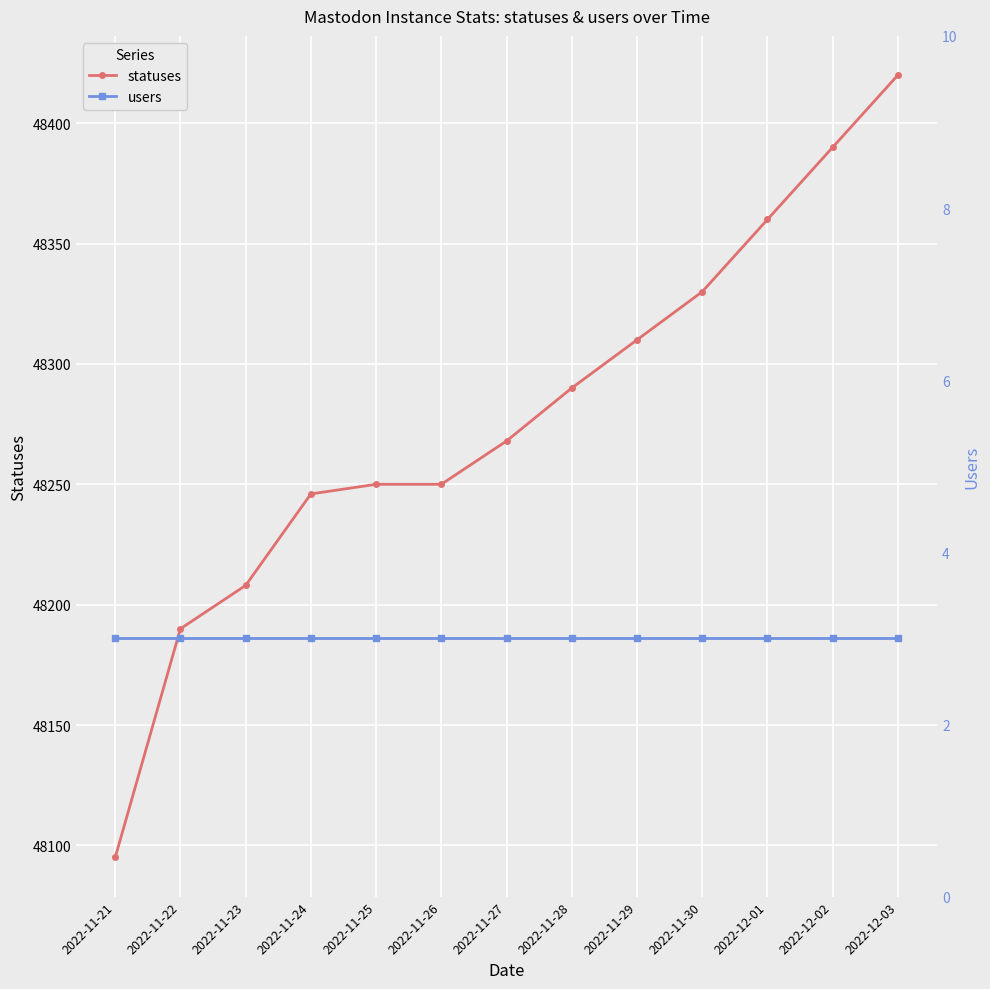

Reading right to left, transcribe all the data shown in this chart.

statuses: 48420	48390	48360	48330	48310	48290	48268	48250	48250	48246	48208	48190	48095
users: 3	3	3	3	3	3	3	3	3	3	3	3	3